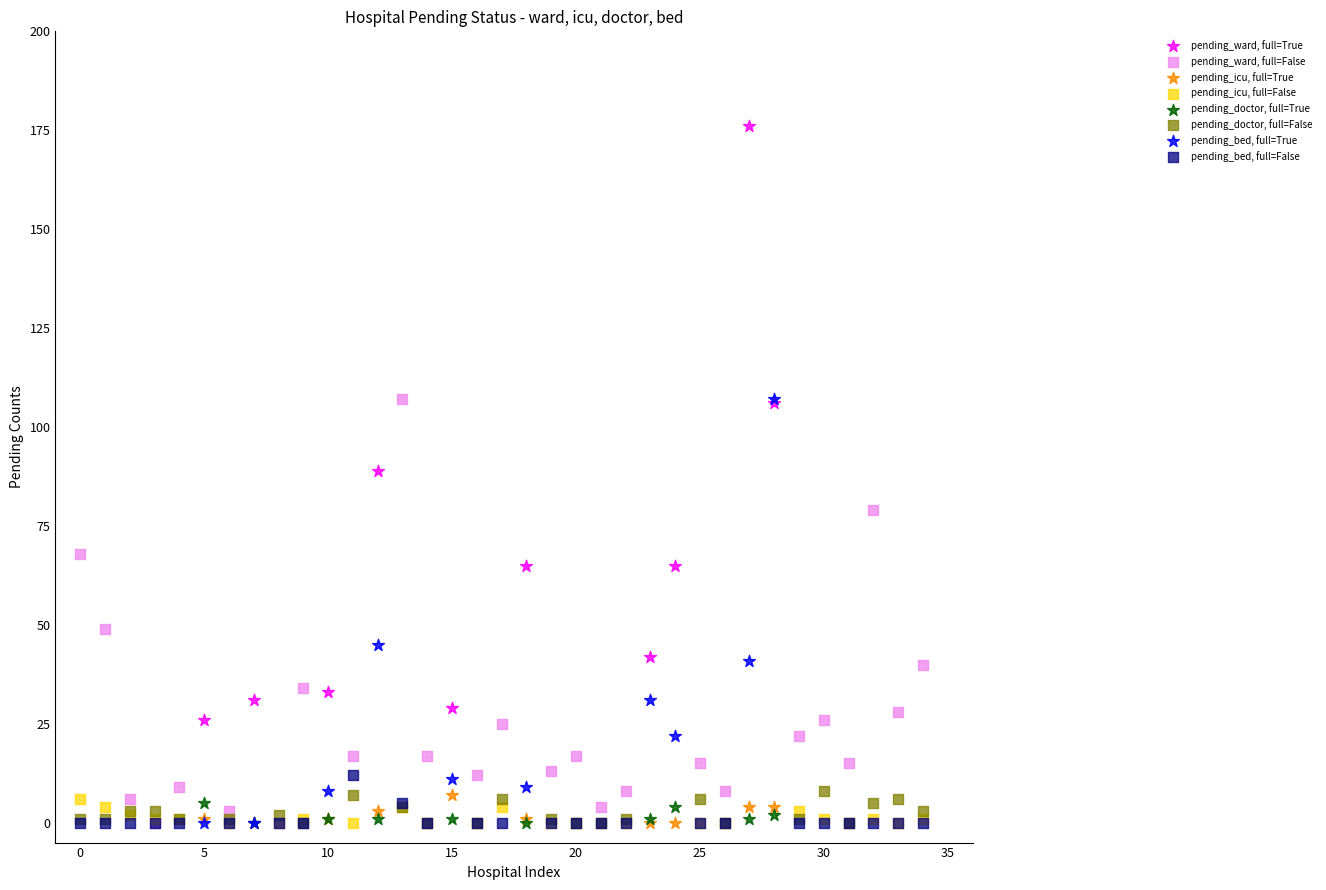

Which series has the widest spread of Y values?

pending_ward, full=True